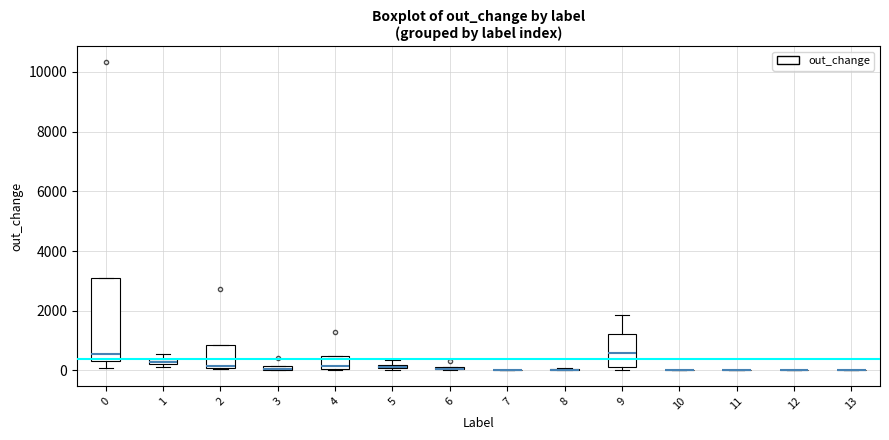

Comparing the boxes themselves (not the whiskers), which one is the tallest?

0